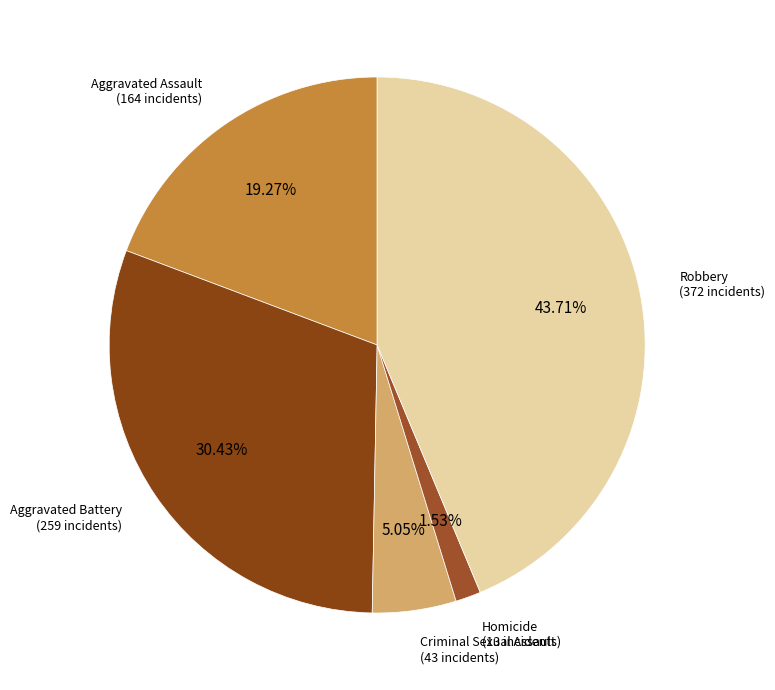

Count the number of slices in the pie.

5